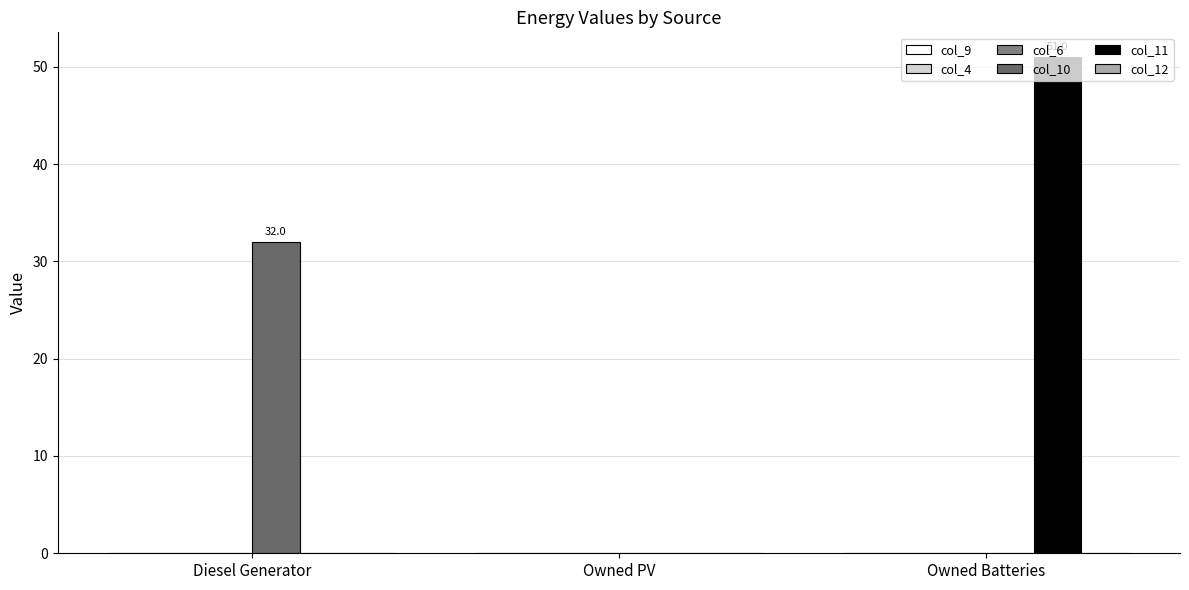

At Diesel Generator, list the series in order from largest to smallest.

col_10, col_9, col_4, col_6, col_11, col_12